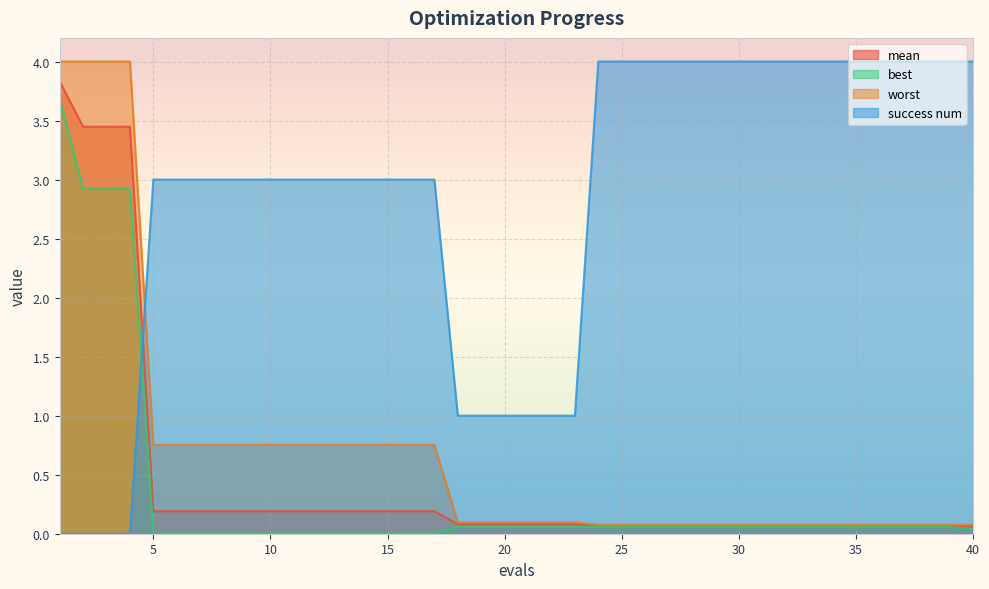

Where is worst nearest to the value 2?

5